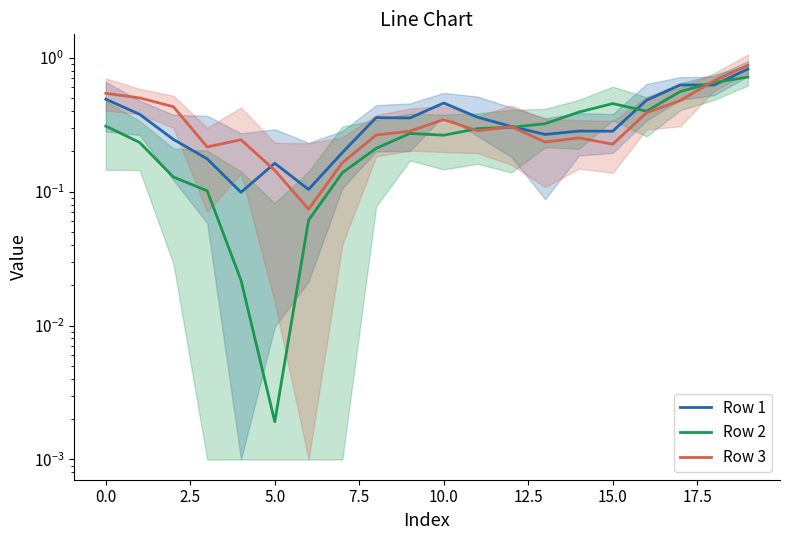

In Row 2, how many points are higher than both neighbors (excluding endpoints)?

2